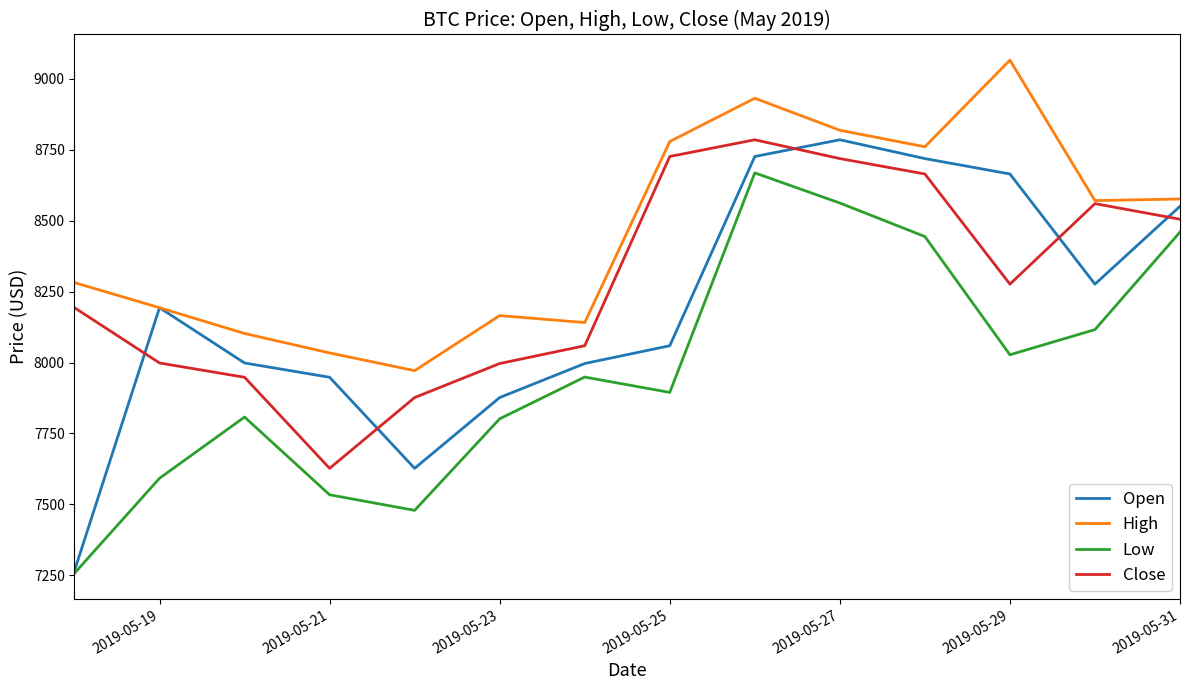

True or false: Close and Low cross at least once.

False